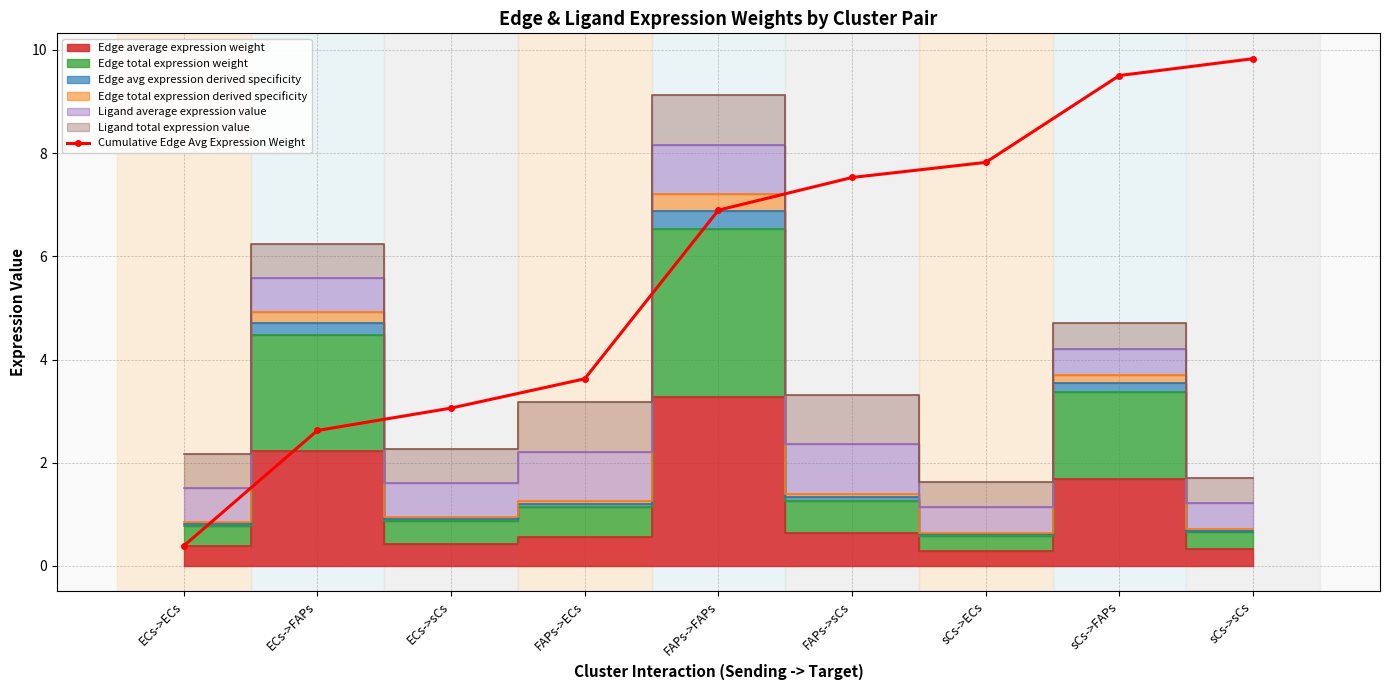

Where does the Cumulative Edge Avg Expression Weight series first go above 6?

FAPs->FAPs